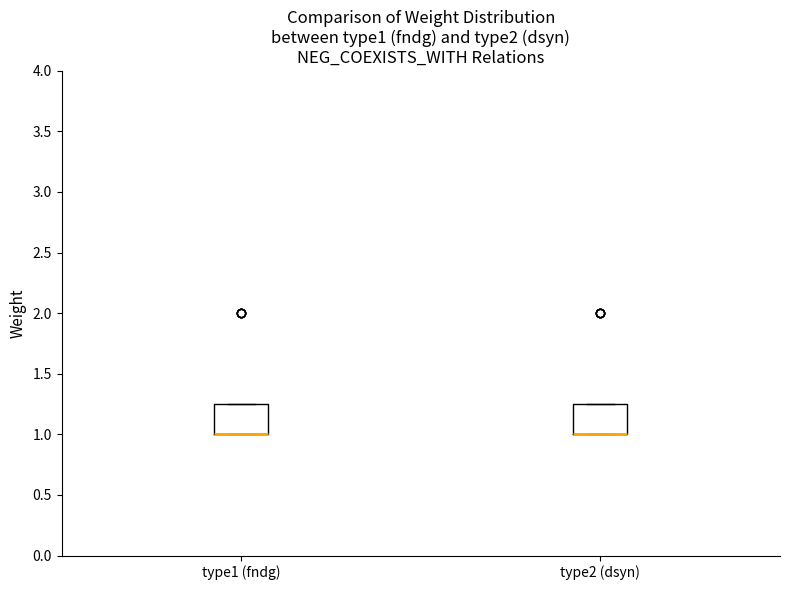

Reading left to right, transcribe this box plot: for each box, give where its median line is, the range the box spans, and where its two whiskers end, as read against the y-axis. The values are not printed on the chart, so give them approximately, as read against the axis.

type1 (fndg): median 1.00 (drawn on the box's lower edge), box 1.00 to 1.25, whiskers 1.00 to 1.25
type2 (dsyn): median 1.00 (drawn on the box's lower edge), box 1.00 to 1.25, whiskers 1.00 to 1.25